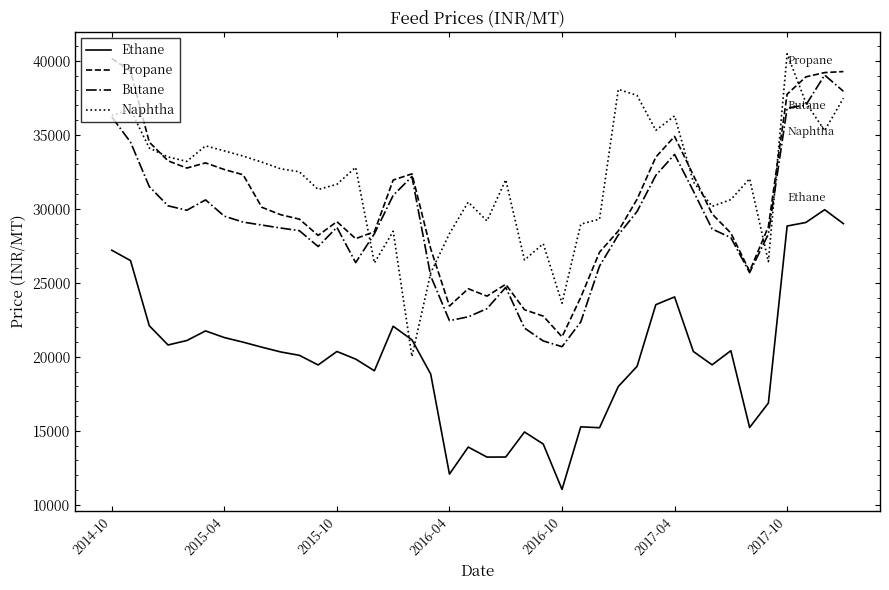

Which series has the largest total across all categories?

Naphtha